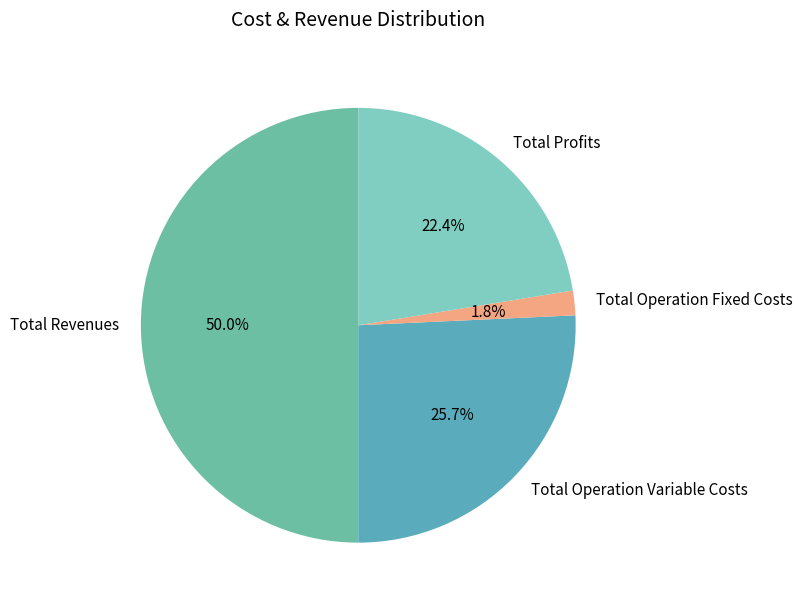

What percentage is NOT represented by Total Operation Fixed Costs?

98.2%